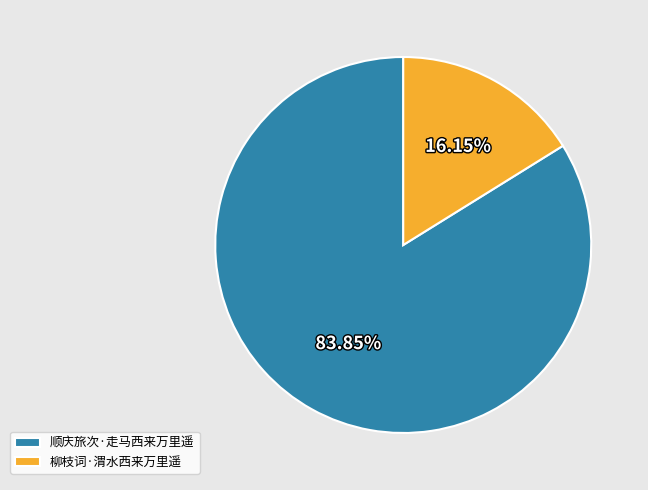

How many slices are in this pie chart?

2